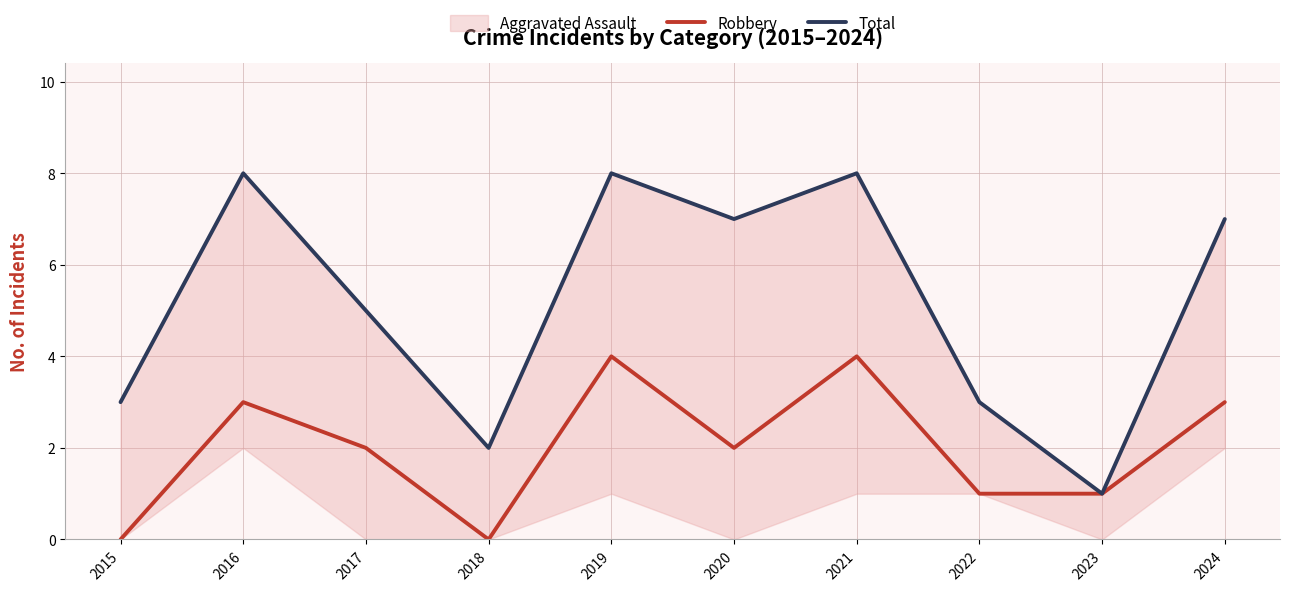

What is the sum of the Robbery values at 2024 and 2018?

3